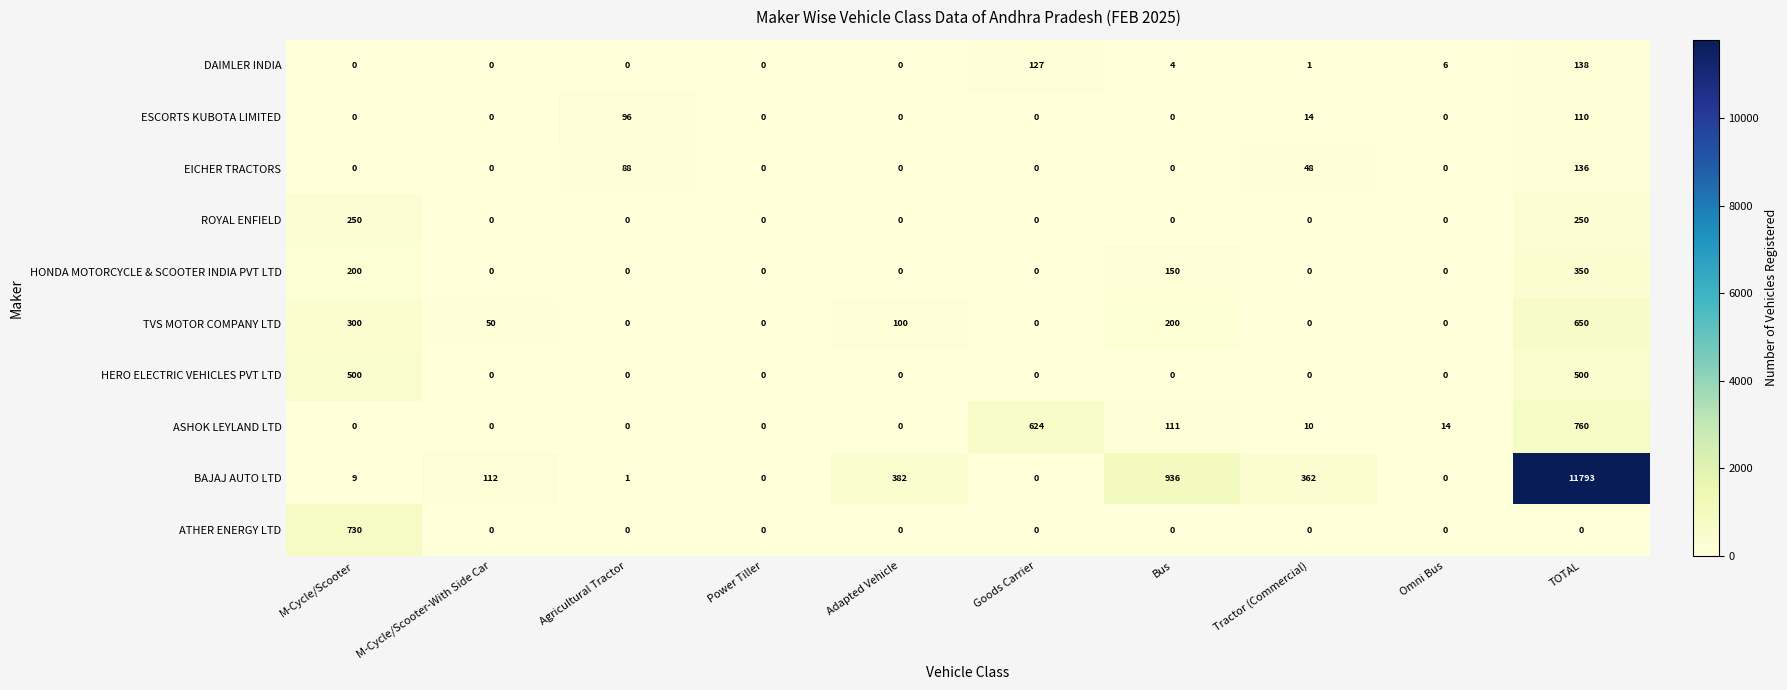

Which series has the largest total across all categories?

BAJAJ AUTO LTD